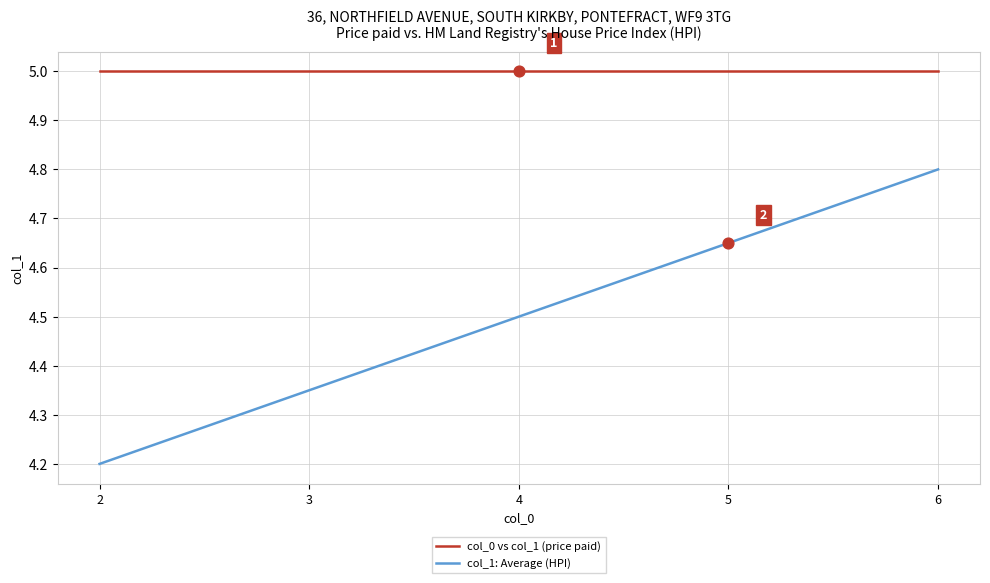

Which series has the largest total across all categories?

col_0 vs col_1 (price paid)